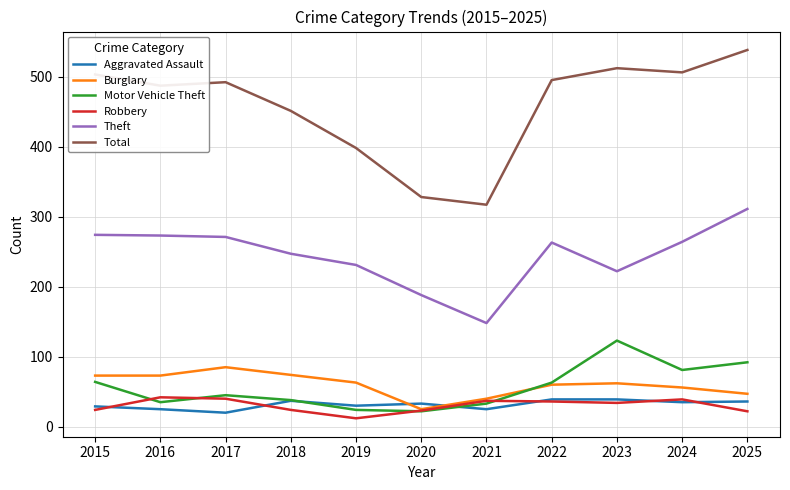

True or false: Burglary has a value of 24 at 2019.

False